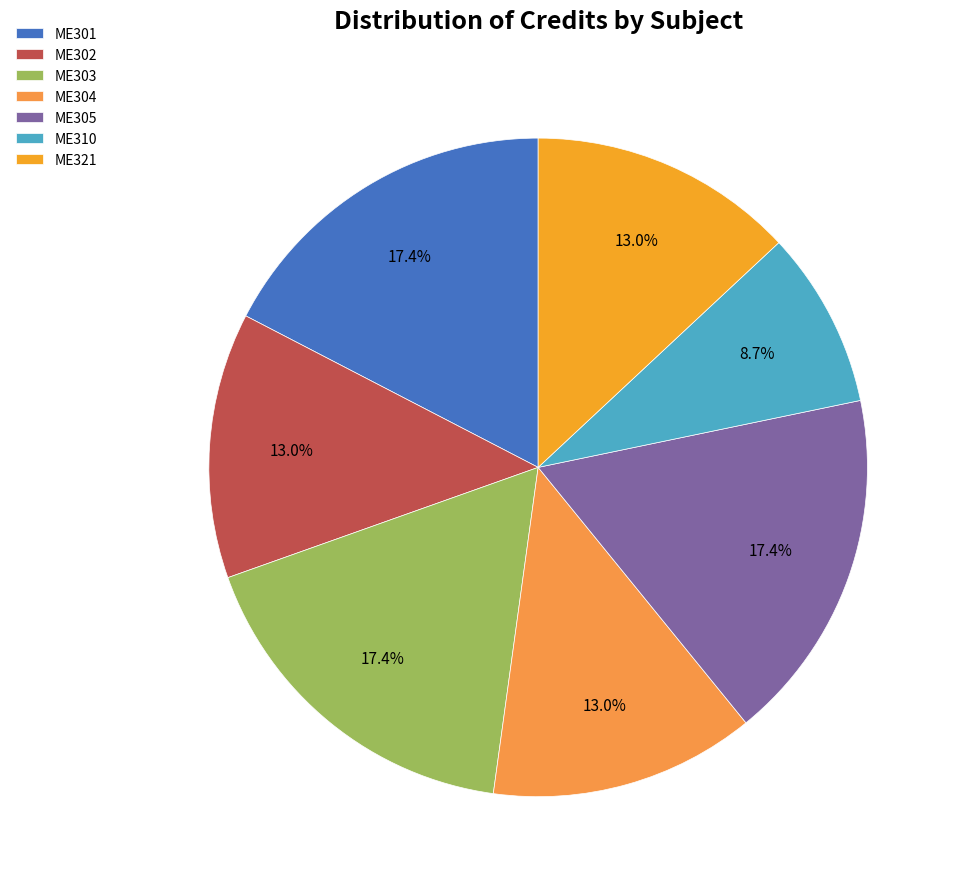

Count the number of slices in the pie.

7